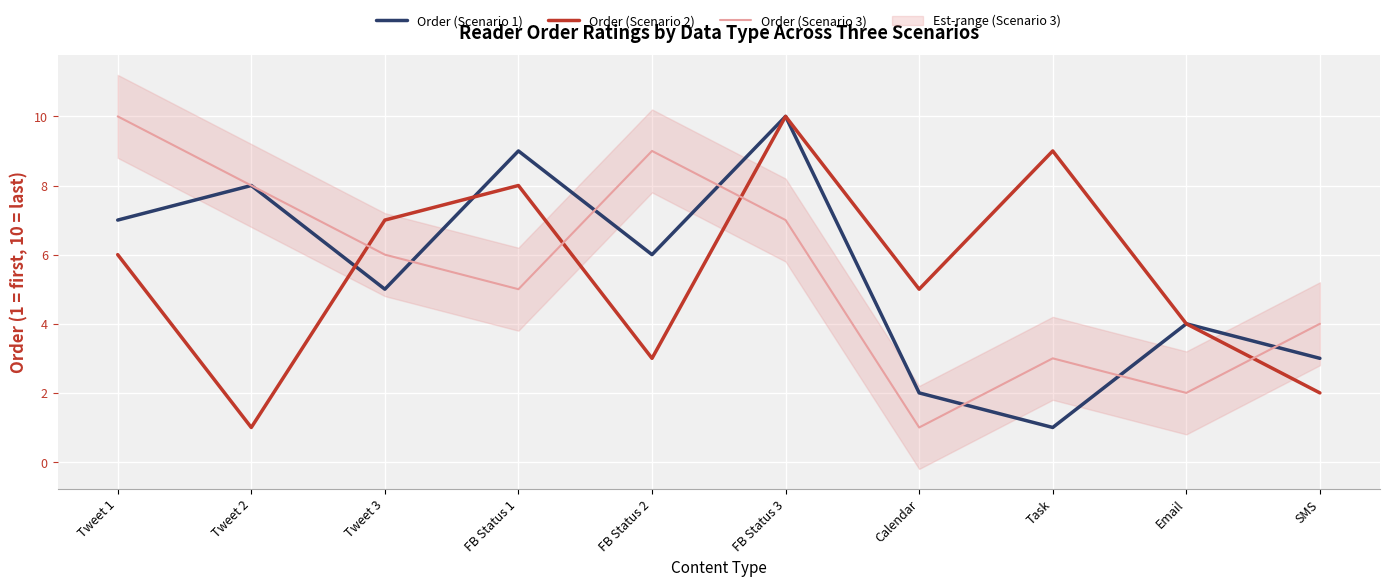

Is it true that Order (Scenario 1) equals 8 at Tweet 2?

True